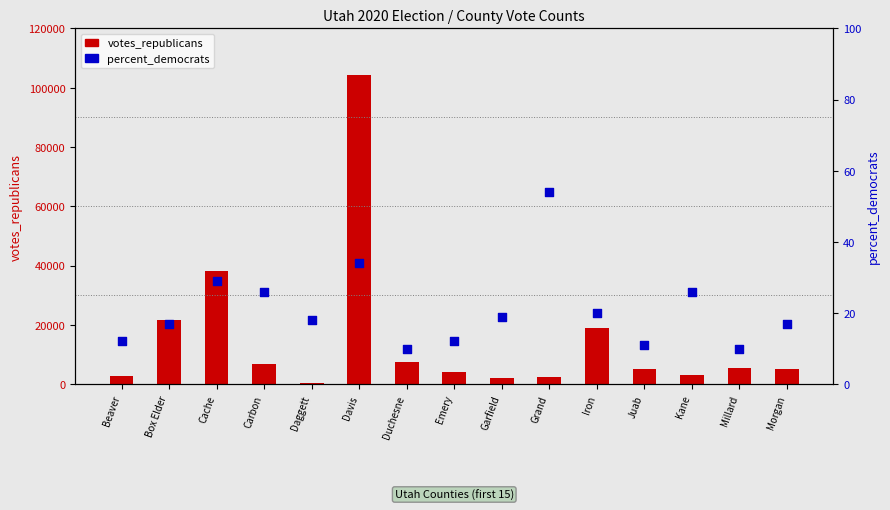

What are all the series names shown in the legend?

votes_republicans, percent_democrats